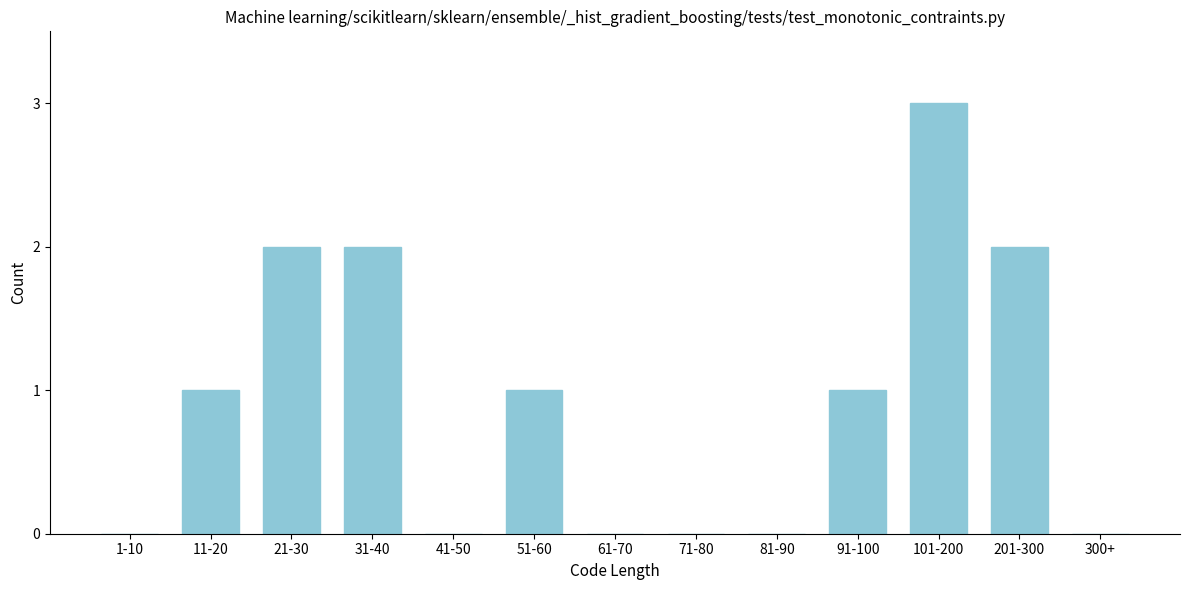

Reading right to left, what are all the values shown in this chart?

300+=0	201-300=2	101-200=3	91-100=1	81-90=0	71-80=0	61-70=0	51-60=1	41-50=0	31-40=2	21-30=2	11-20=1	1-10=0